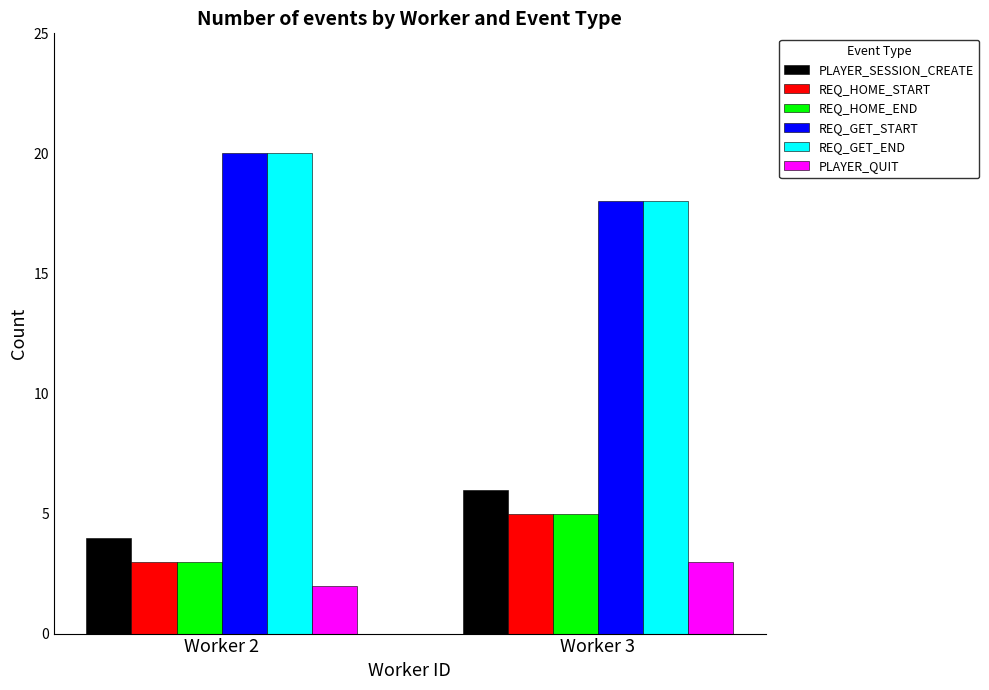

What is the maximum value for PLAYER_QUIT?

3